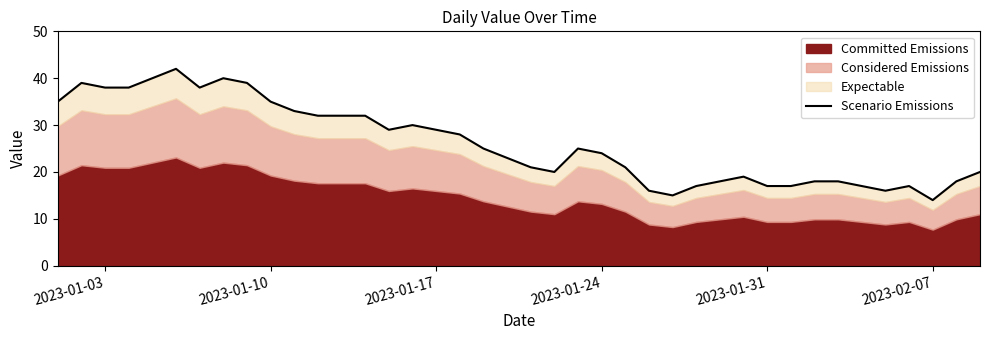

The chart shows a value of 48 at 12. True or false?

False